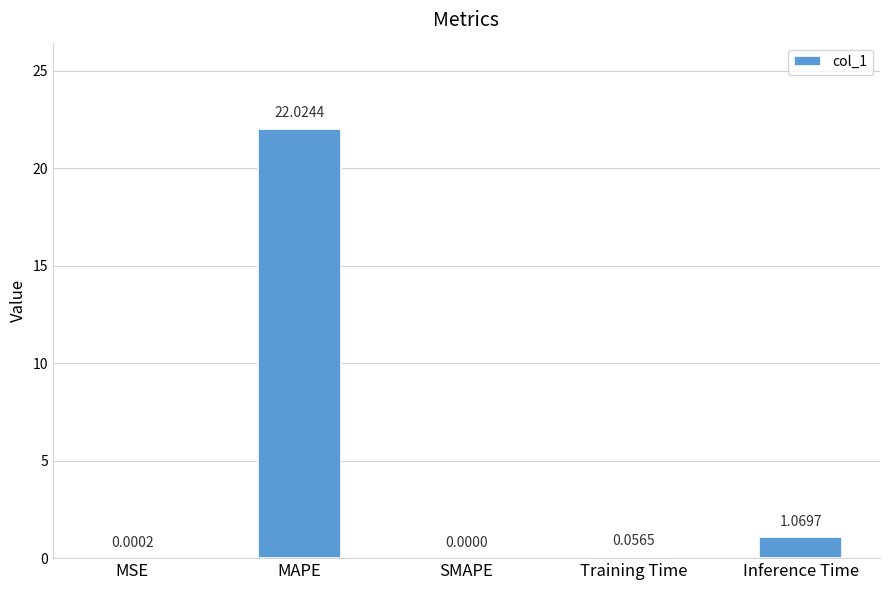

What is the sum of the values at MAPE and SMAPE?

22.0